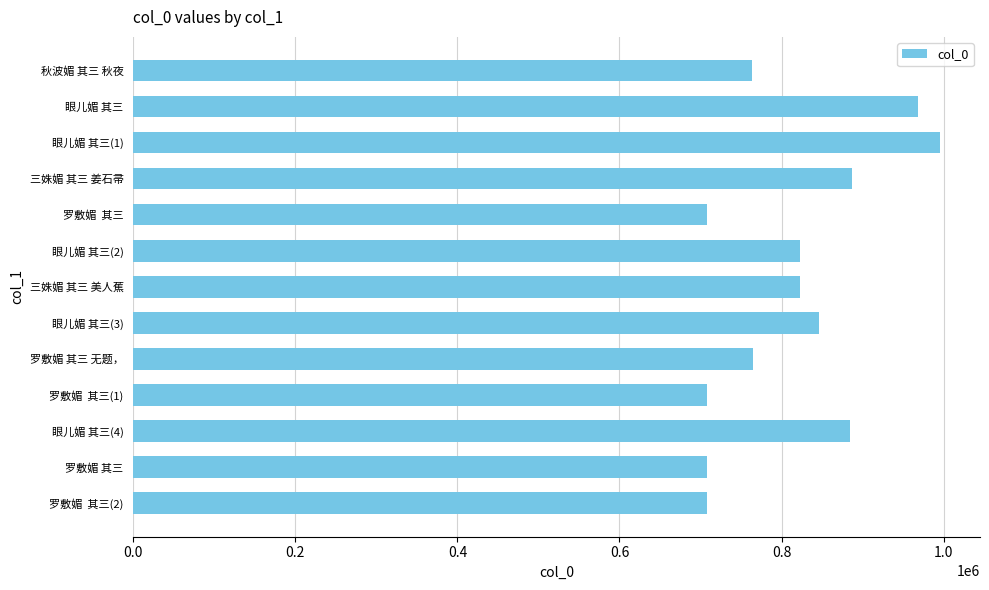

What is the label of the 11th bar from the bottom?

眼儿媚 其三(1)